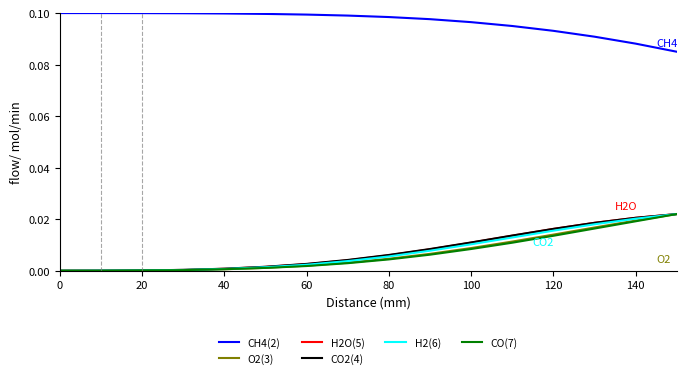

At how many categories does at least one series exceed 0?

16